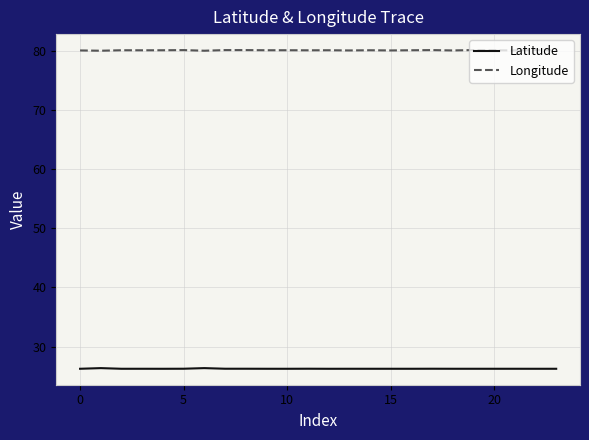

Which series has the largest total across all categories?

Longitude